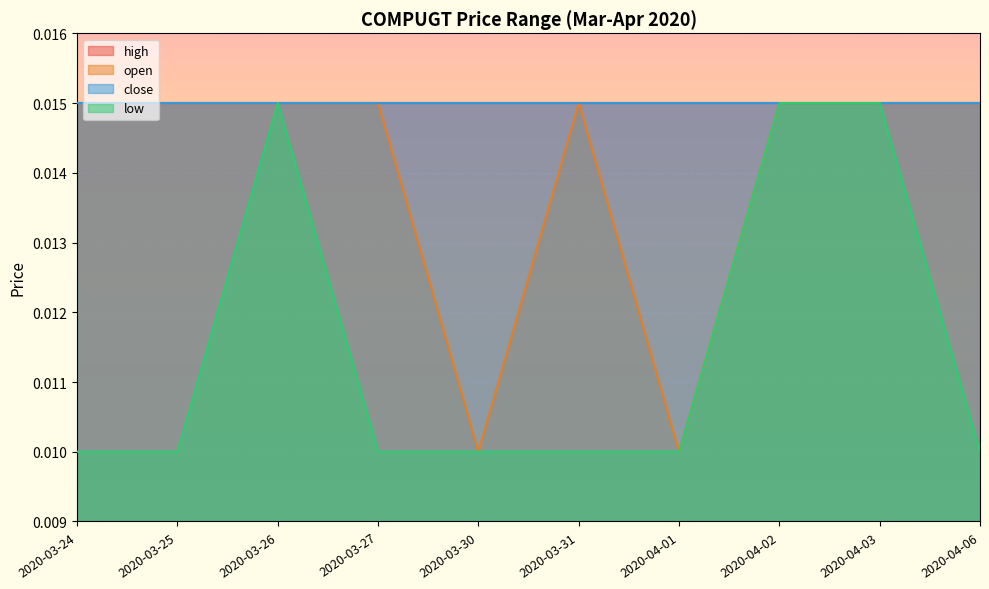

In open, how many points are lower than both neighbors (excluding endpoints)?

2